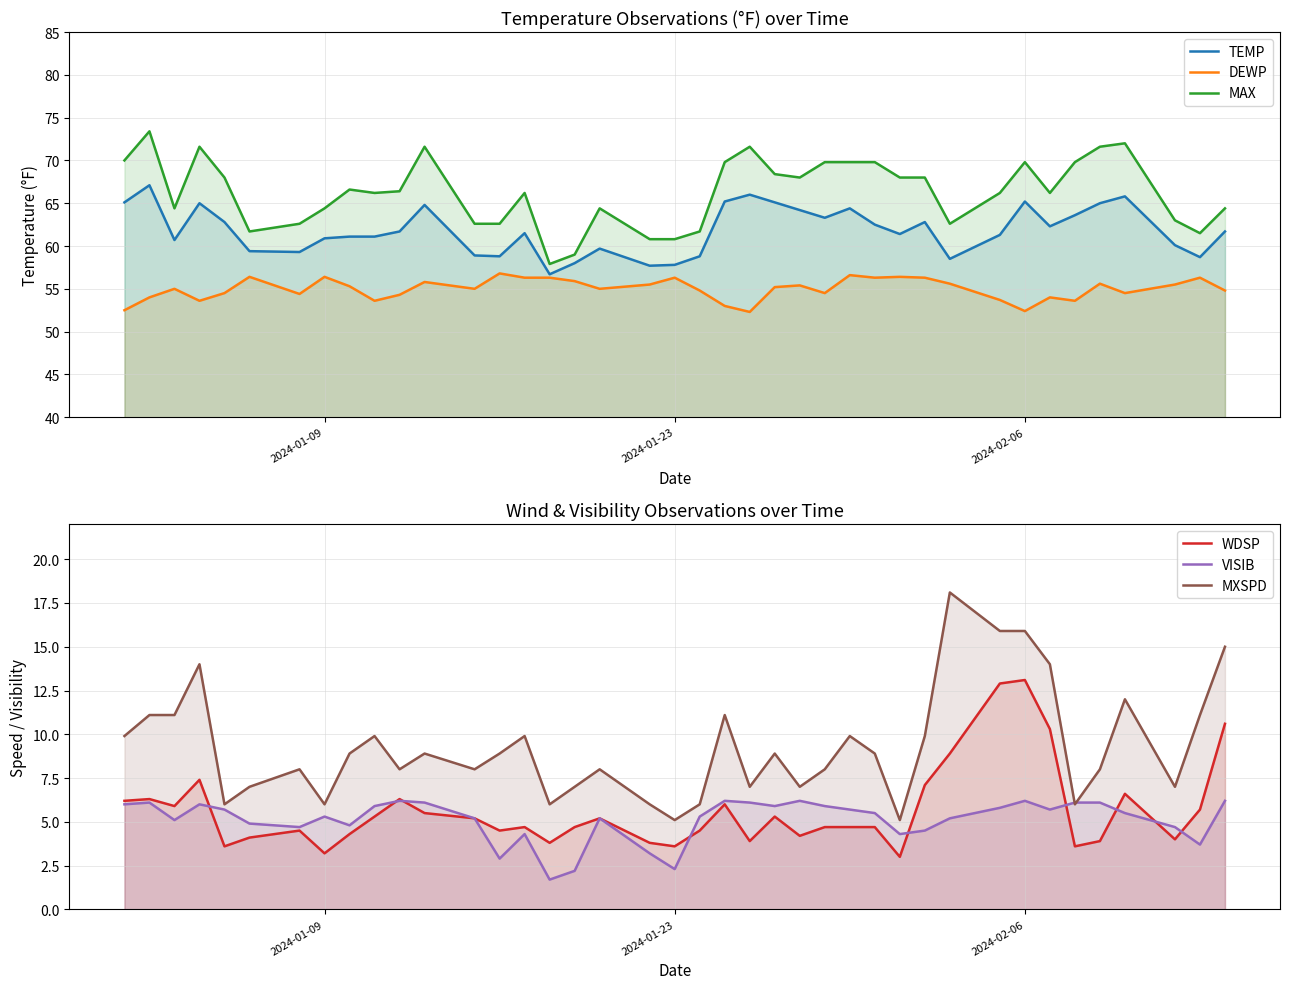

Which series has the widest spread of values?

MAX